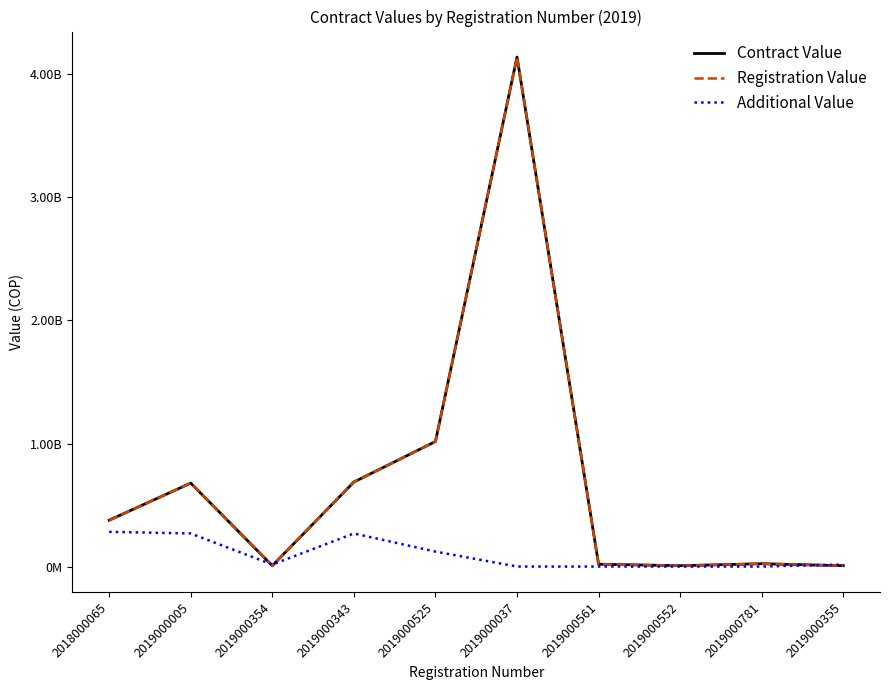

In Additional Value, how many points are higher than both neighbors (excluding endpoints)?

1